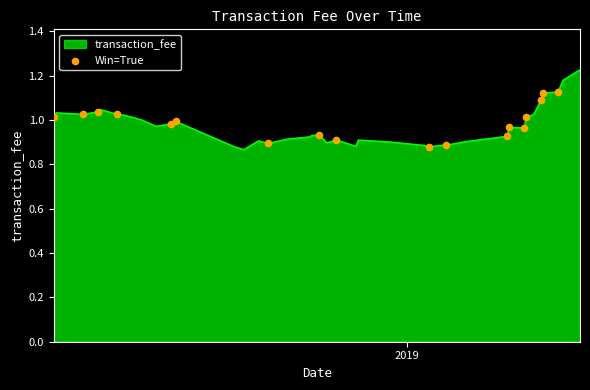

What is the difference between the maximum and minimum values?

0.4